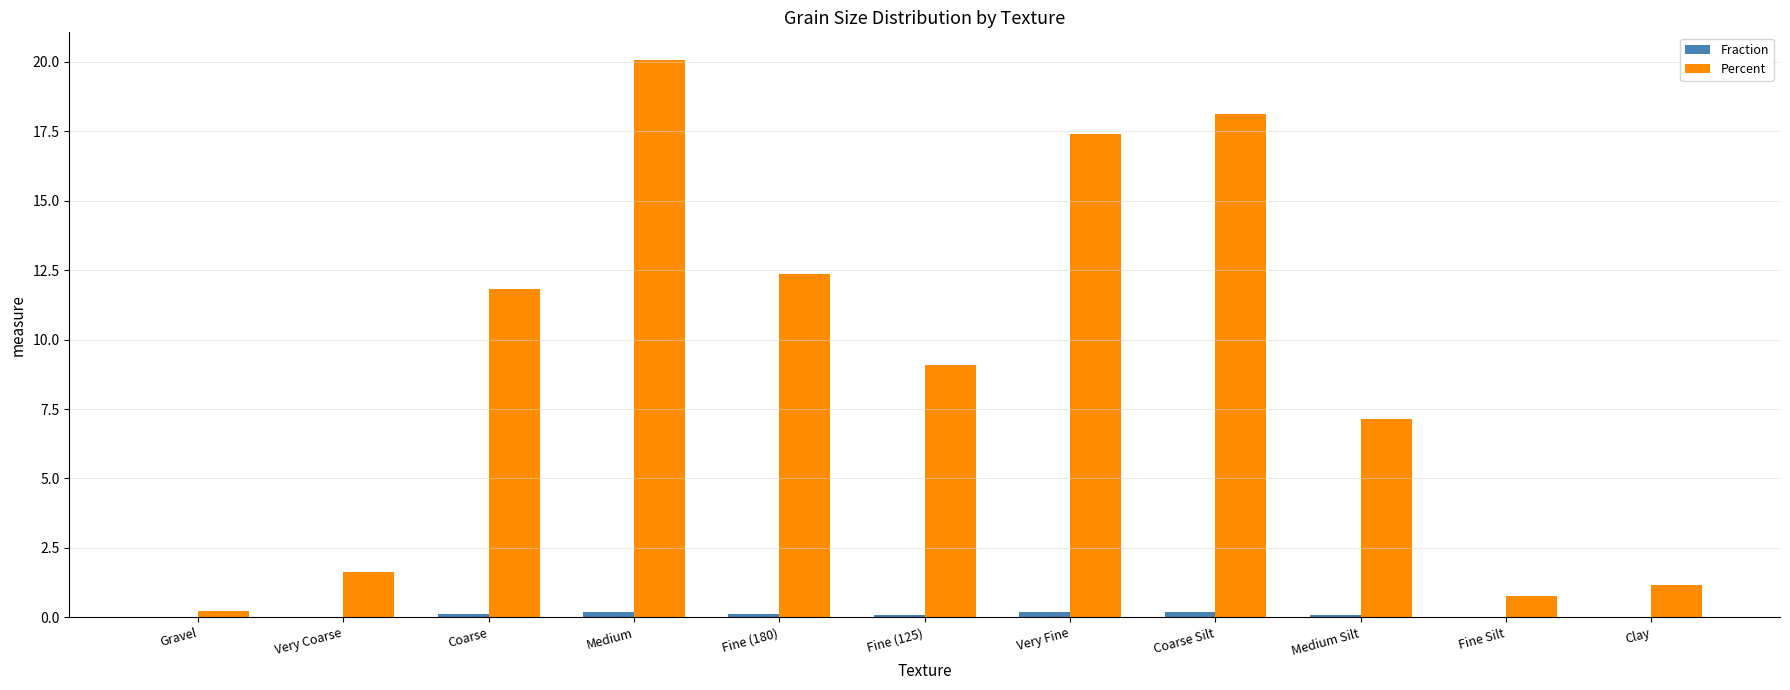

Does the chart contain stacked bars?

No